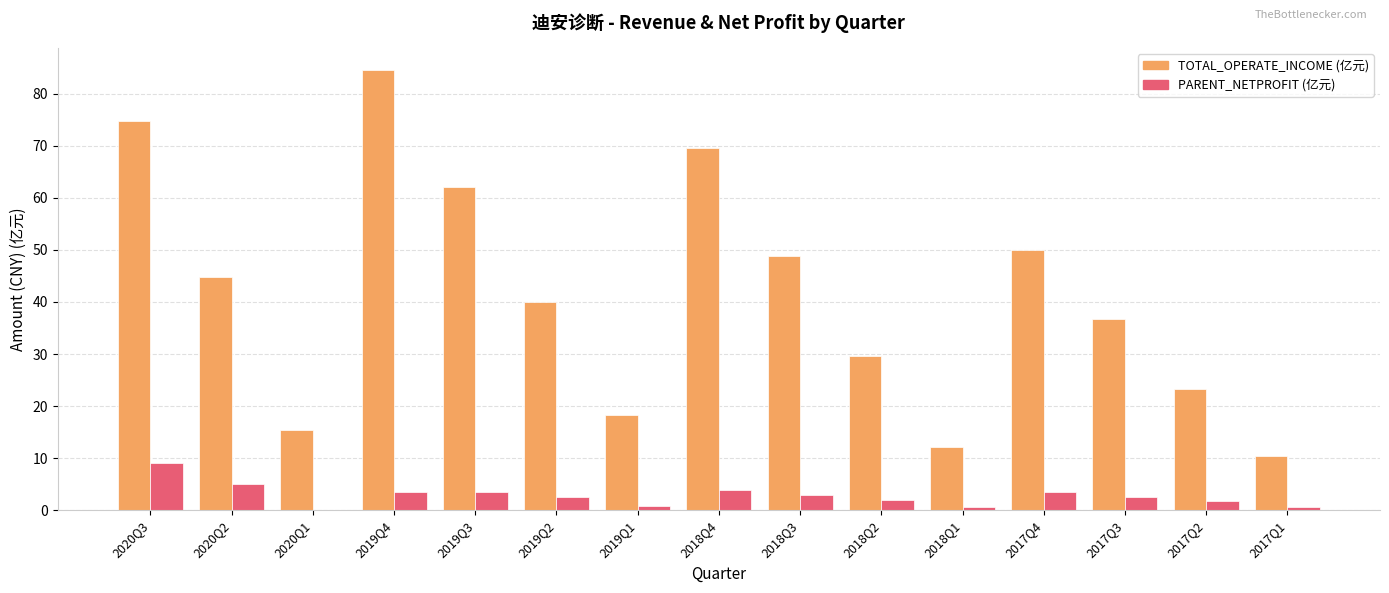

The TOTAL_OPERATE_INCOME (亿元) series shows 29.6 at 2018Q2. True or false?

True